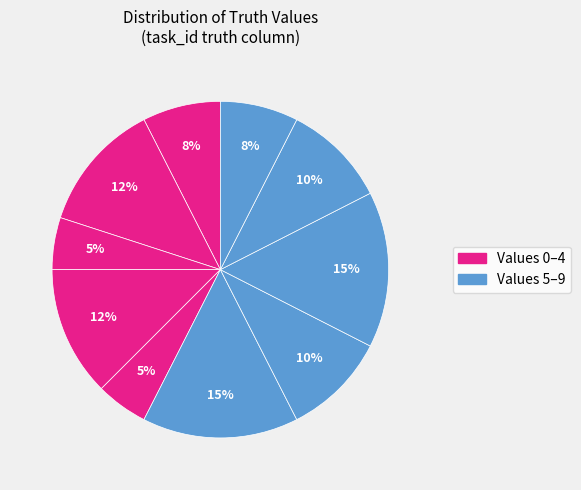

How many segments does this pie chart have?

10